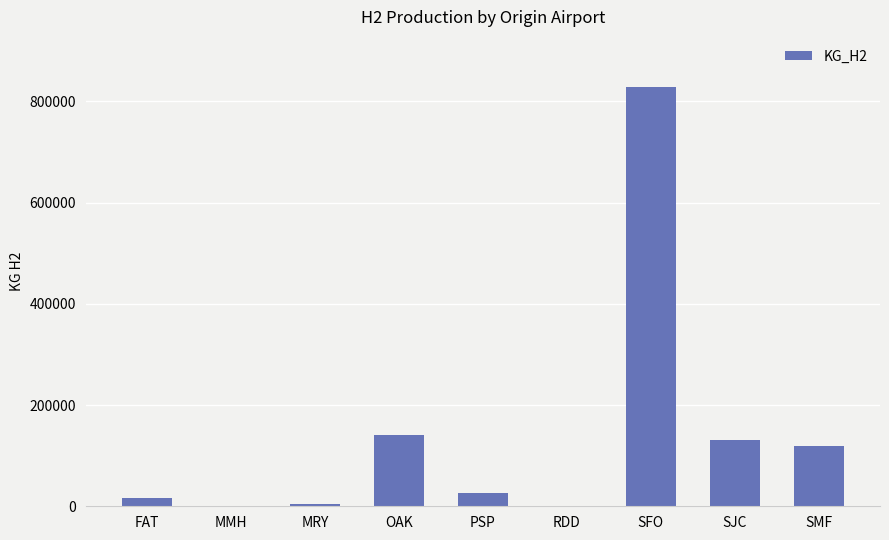

At which label is the value closest to 414122?

OAK